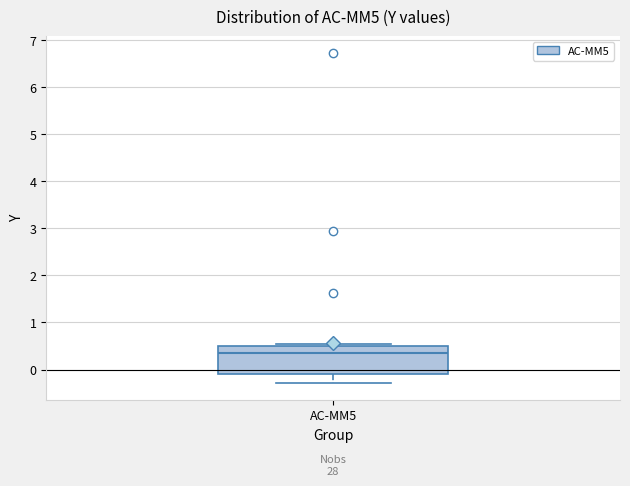

Transcribe this box plot: give where the median line is, the range the box spans, and where the two whiskers end, as read against the y-axis. The values are not printed on the chart, so give them approximately, as read against the axis.

median 0.3, box -0.1 to 0.5, whiskers -0.3 to 0.5 (just above the box's upper edge)